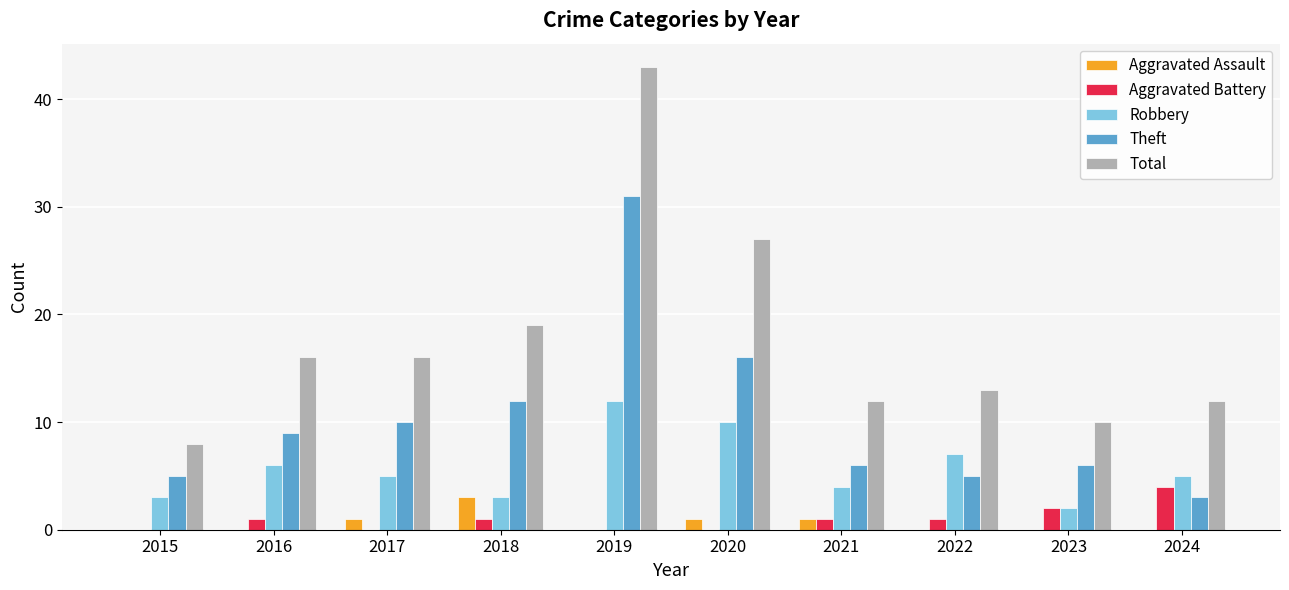

What is the difference between the Total values at 2023 and 2016?

6